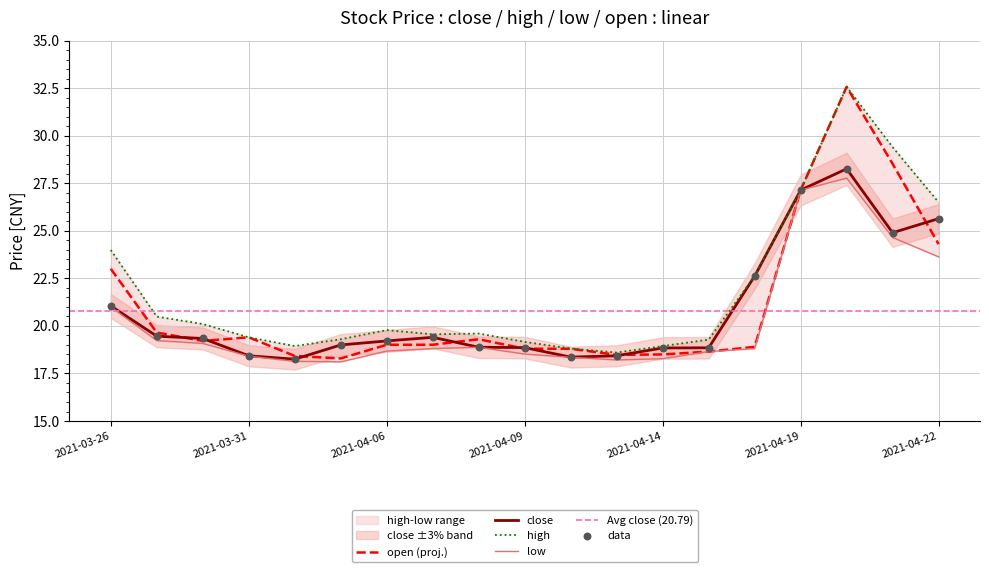

Is the value of low at 2021-04-21 greater than the value of close at 2021-04-14?

Yes